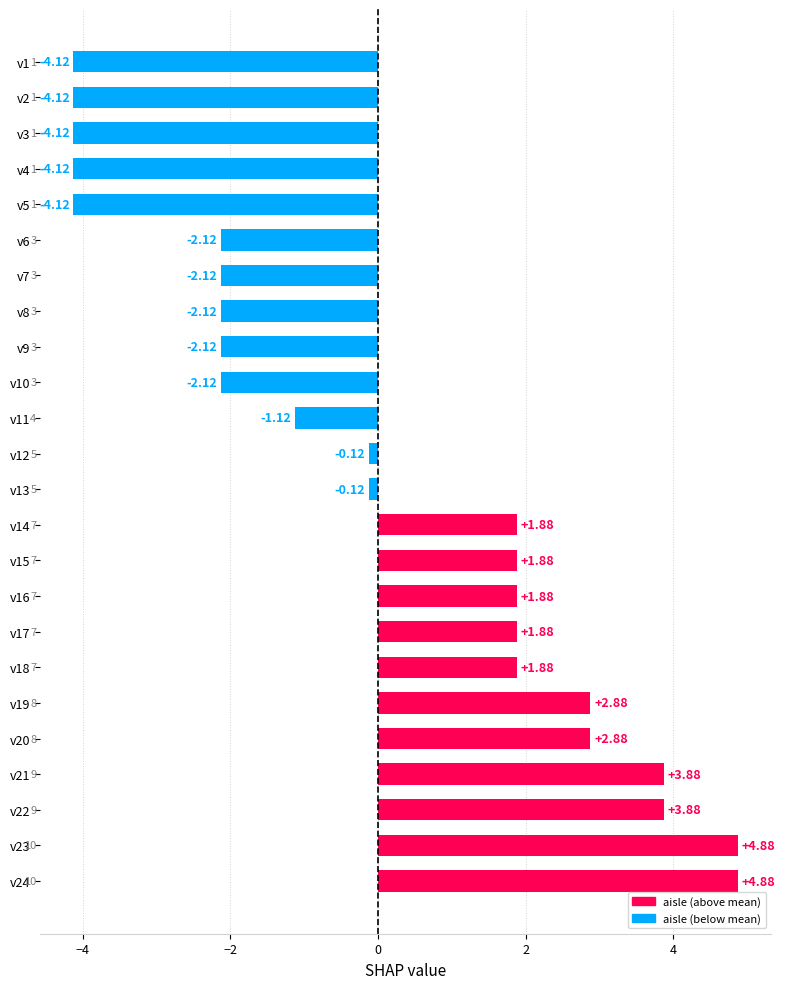

How many bars are there in total?

24